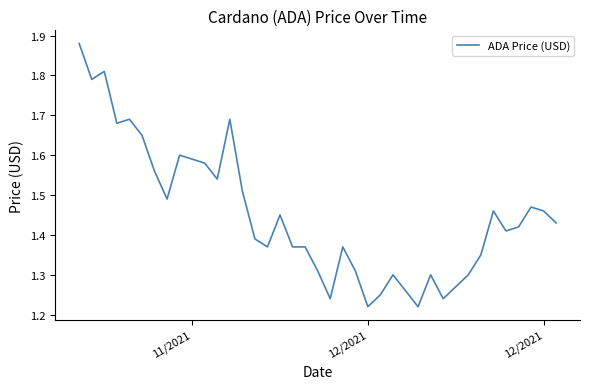

Count the values in the range 1 to 2.

40